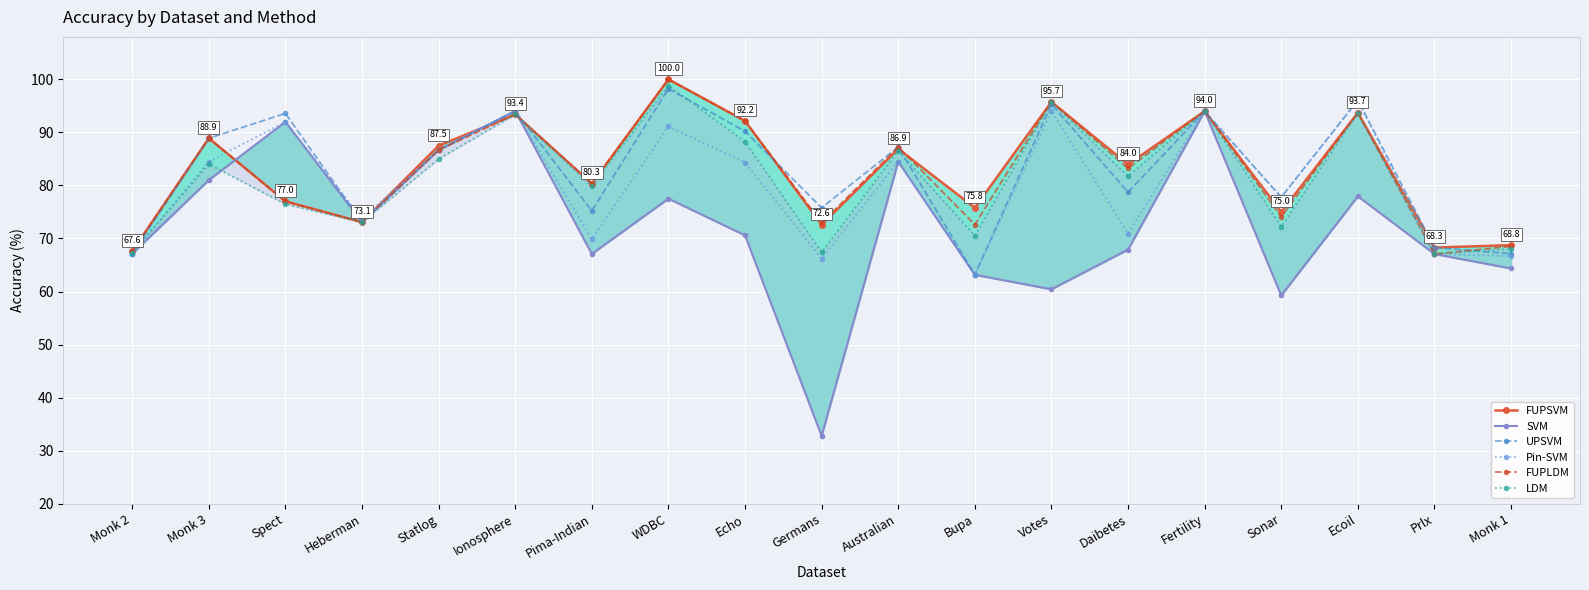

How many times do Pin-SVM and LDM cross each other?

2